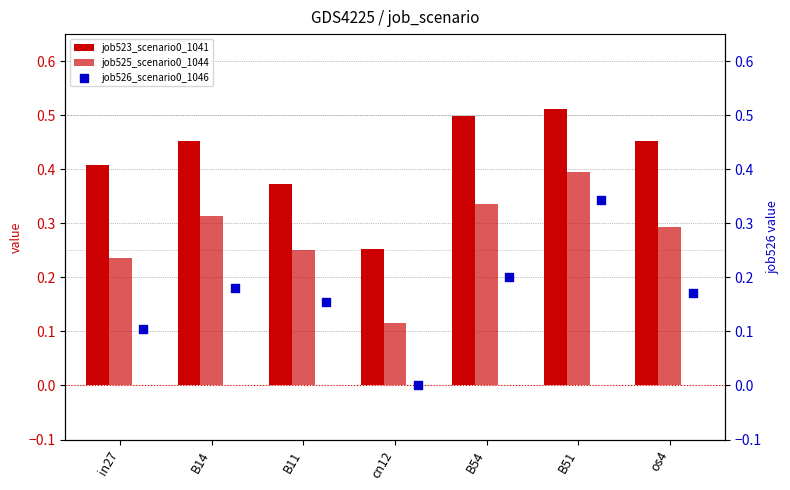

At which category is the sum across all series the highest?

B51